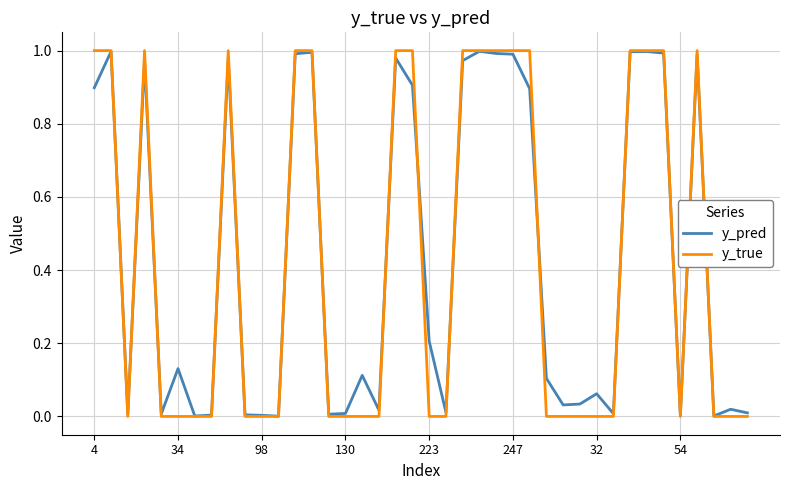

Which series ends up on top after the final intersection of y_true and y_pred?

y_pred